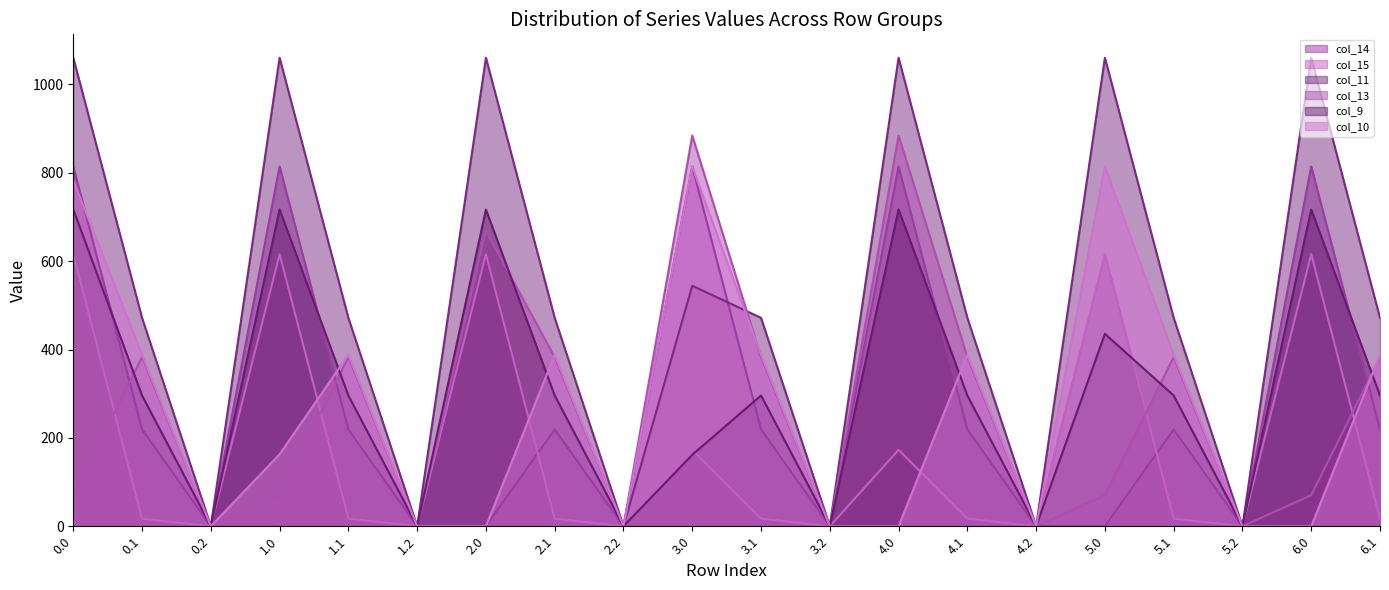

What is the difference between the maximum and minimum values in the col_10 series?

814.0